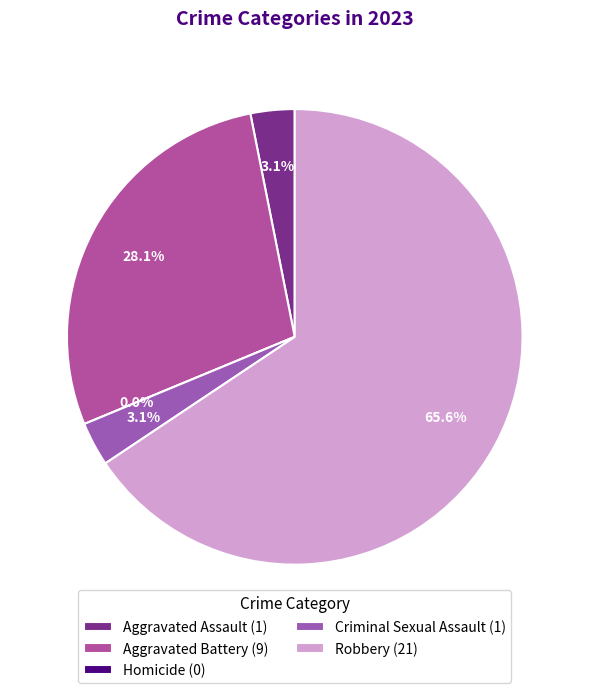

Which slice is the largest?

Robbery